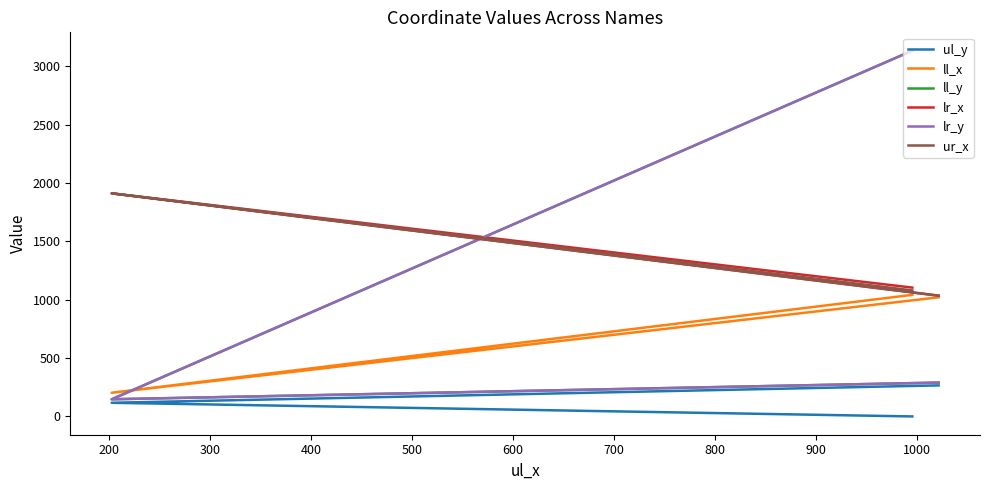

How many values in the ll_y series exceed 290?

1